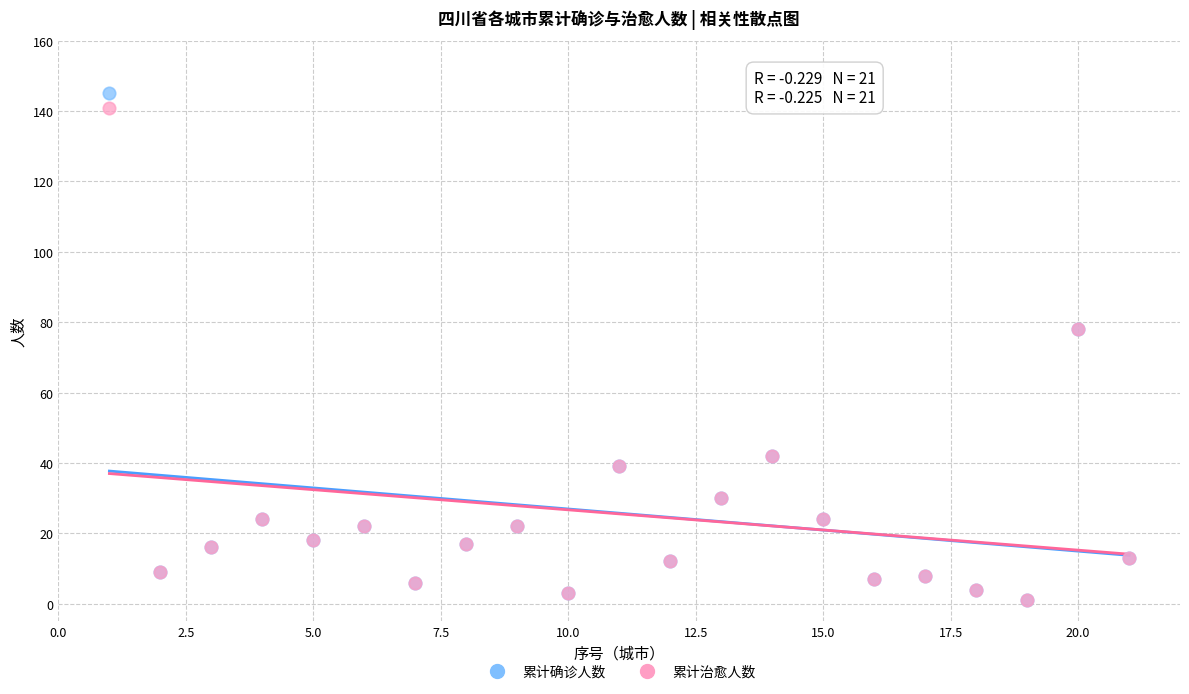

Which series reaches the maximum Y coordinate?

累计确诊人数